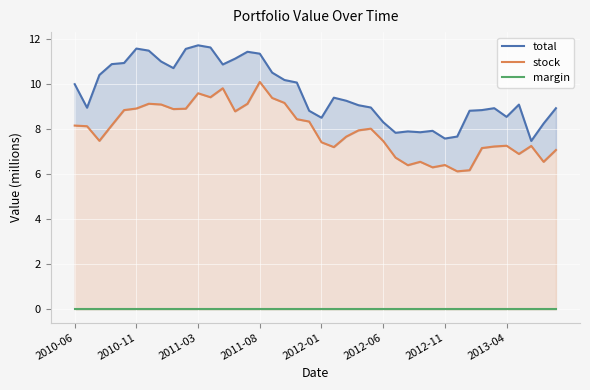

What position from the left is 2012-06?

26